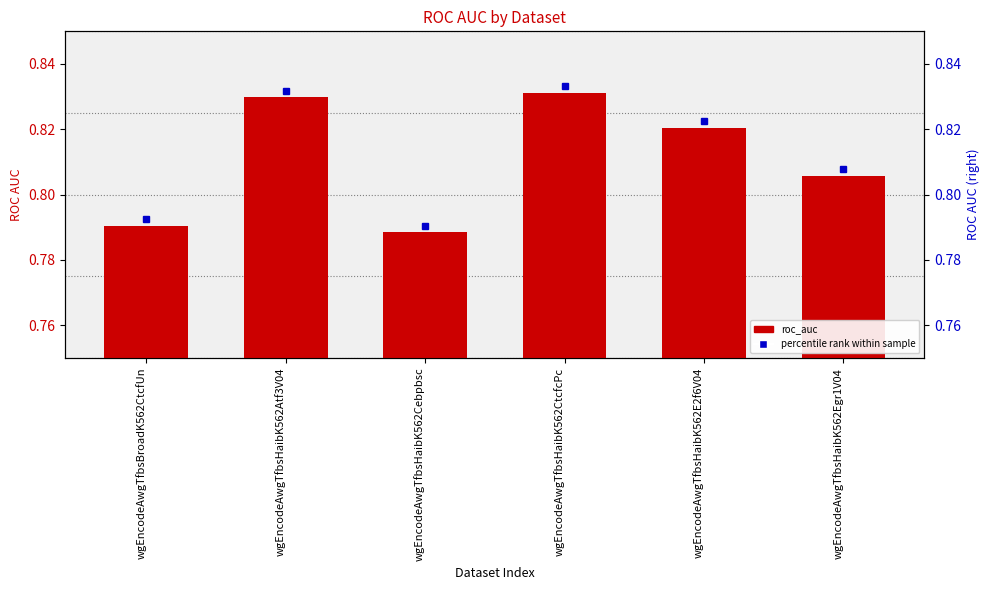

What is the sum of all values?

4.9